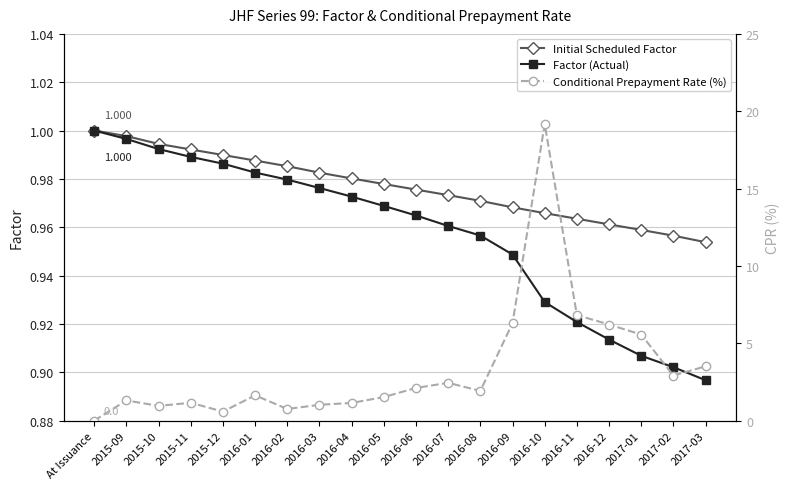

What is the average value of the Conditional Prepayment Rate (%) series?

3.3